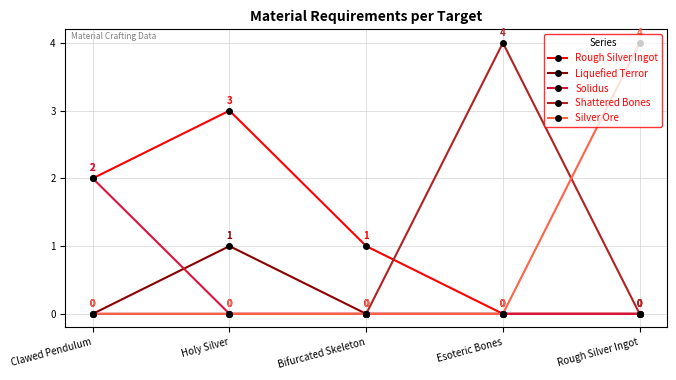

What is the highest value of the Silver Ore series?

4